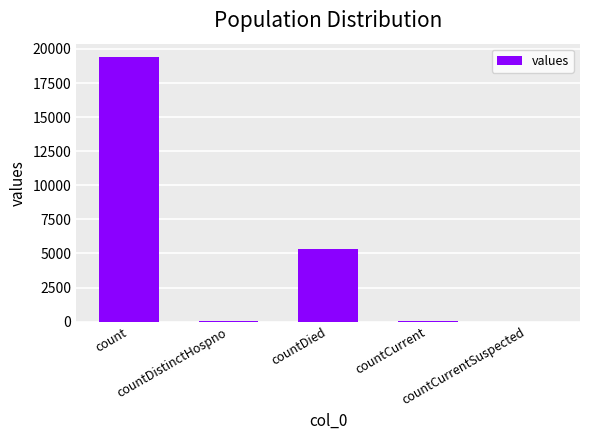

What is the sum of all values?

24875